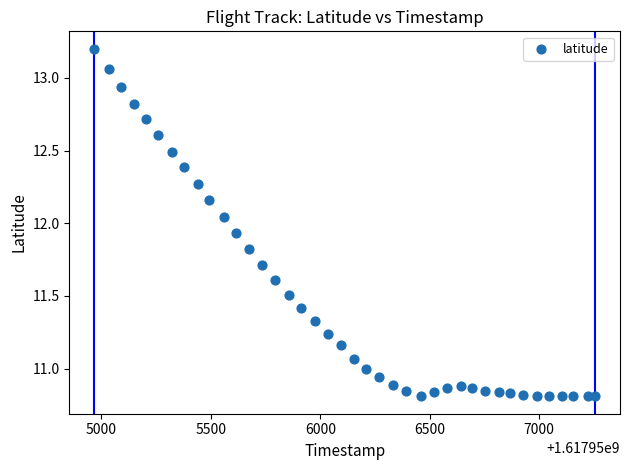

What is the range of Y values (max minus min)?

2.4